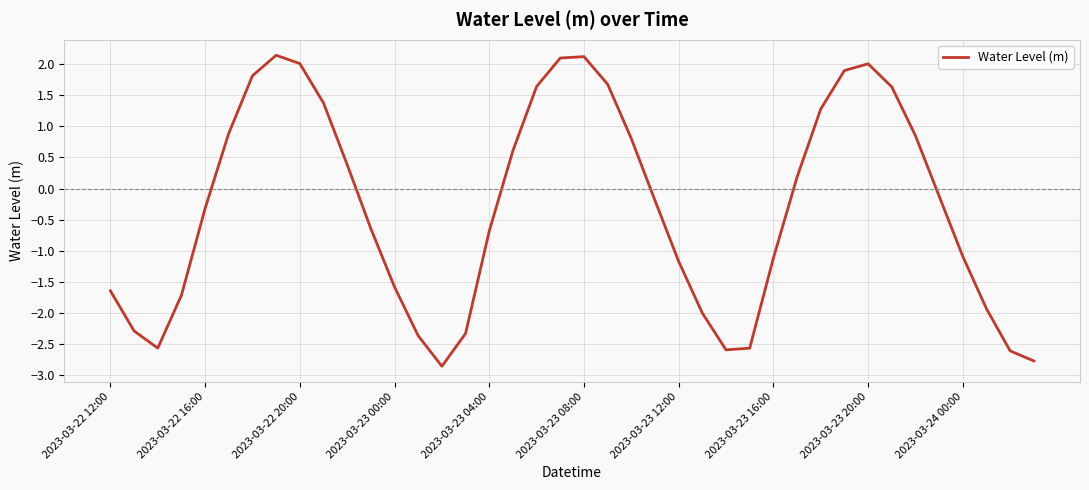

What is the difference between the maximum and minimum values?

5.0